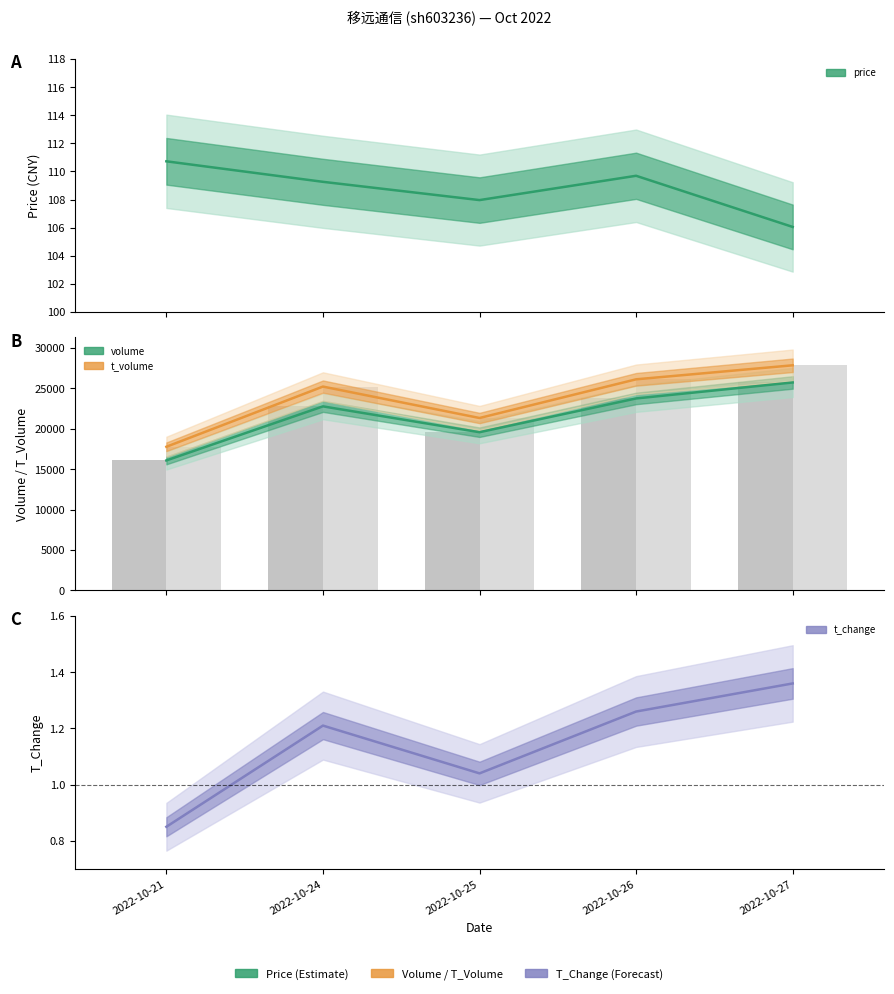

Reading left to right, list all the values displayed in this chart.

price: 110.7	109.3	108.0	109.7	106.0
volume line: 16086.0	22775.0	19578.0	23755.0	25734.0
t_volume line: 17777.0	25226.0	21337.0	26123.0	27858.0
volume: 16086.0	22775.0	19578.0	23755.0	25734.0
t_volume: 17777.0	25226.0	21337.0	26123.0	27858.0
t_change: 0.8	1.2	1.0	1.3	1.4